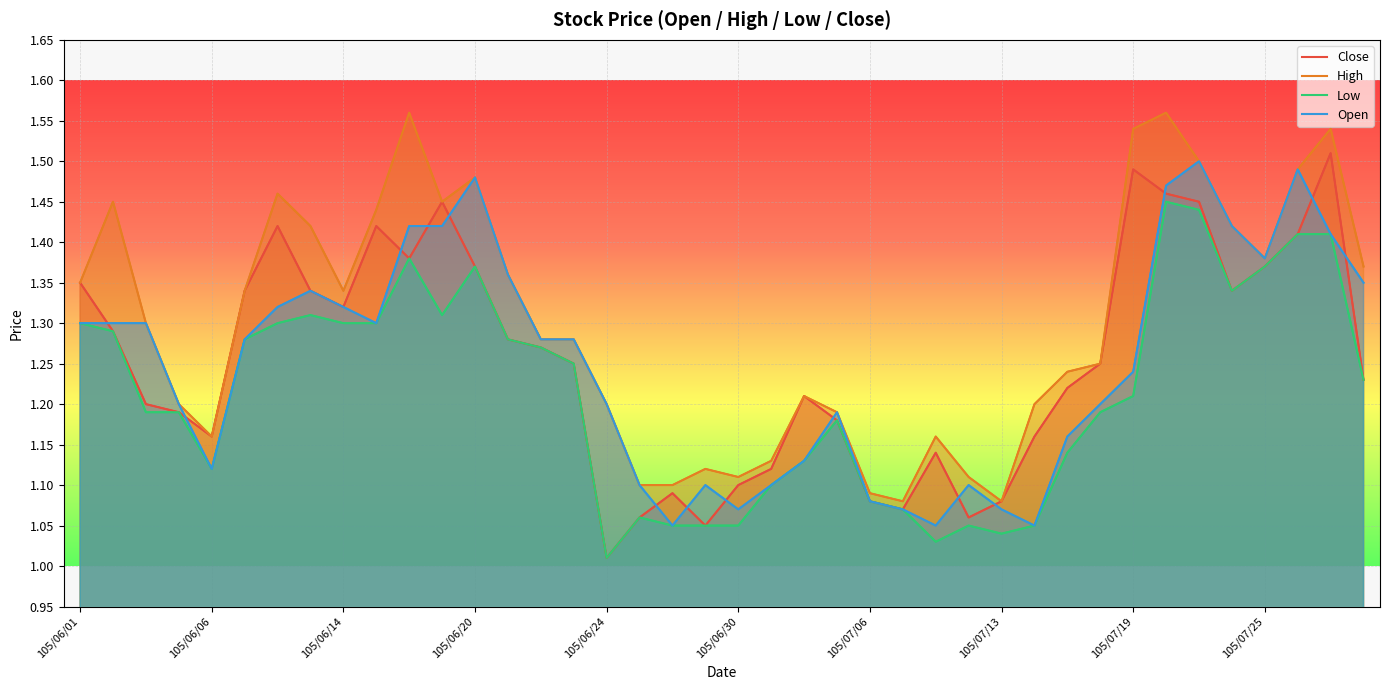

Reading left to right, list all the values displayed in this chart.

Close: 1.4	1.3	1.2	1.2	1.2	1.3	1.4	1.3	1.3	1.4	1.4	1.4	1.4	1.3	1.3	1.2	1.0	1.1	1.1	1.1	1.1	1.1	1.2	1.2	1.1	1.1	1.1	1.1	1.1	1.2	1.2	1.2	1.5	1.5	1.4	1.3	1.4	1.4	1.5	1.2
High: 1.4	1.4	1.3	1.2	1.2	1.3	1.5	1.4	1.3	1.4	1.6	1.4	1.5	1.4	1.3	1.3	1.2	1.1	1.1	1.1	1.1	1.1	1.2	1.2	1.1	1.1	1.2	1.1	1.1	1.2	1.2	1.2	1.5	1.6	1.5	1.4	1.4	1.5	1.5	1.4
Low: 1.3	1.3	1.2	1.2	1.1	1.3	1.3	1.3	1.3	1.3	1.4	1.3	1.4	1.3	1.3	1.2	1.0	1.1	1.1	1.1	1.1	1.1	1.1	1.2	1.1	1.1	1.0	1.1	1.0	1.1	1.1	1.2	1.2	1.4	1.4	1.3	1.4	1.4	1.4	1.2
Open: 1.3	1.3	1.3	1.2	1.1	1.3	1.3	1.3	1.3	1.3	1.4	1.4	1.5	1.4	1.3	1.3	1.2	1.1	1.1	1.1	1.1	1.1	1.1	1.2	1.1	1.1	1.1	1.1	1.1	1.1	1.2	1.2	1.2	1.5	1.5	1.4	1.4	1.5	1.4	1.4